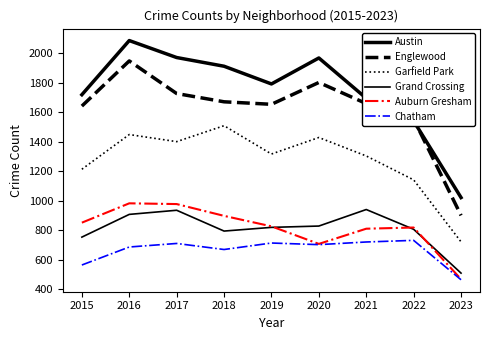

What is the spread (max minus min) of values at 2016?

1399